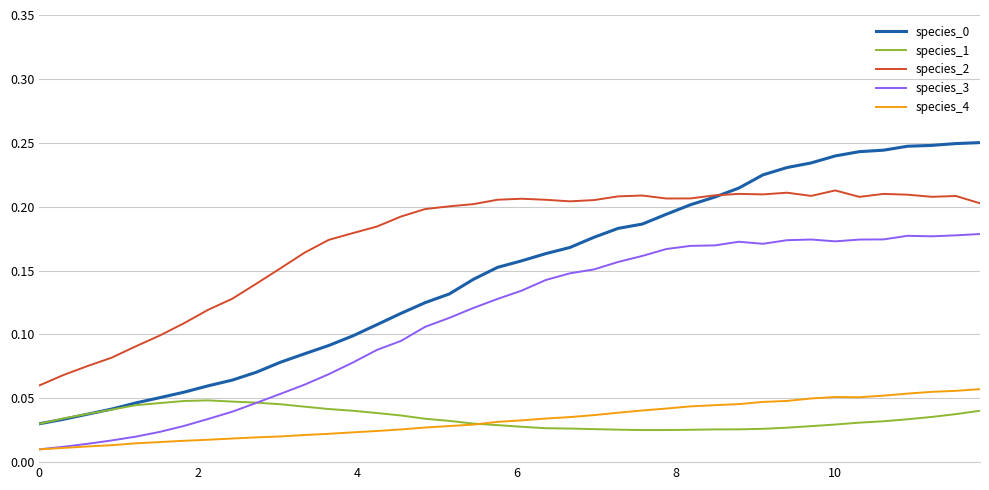

True or false: species_4 and species_0 cross at least once.

False